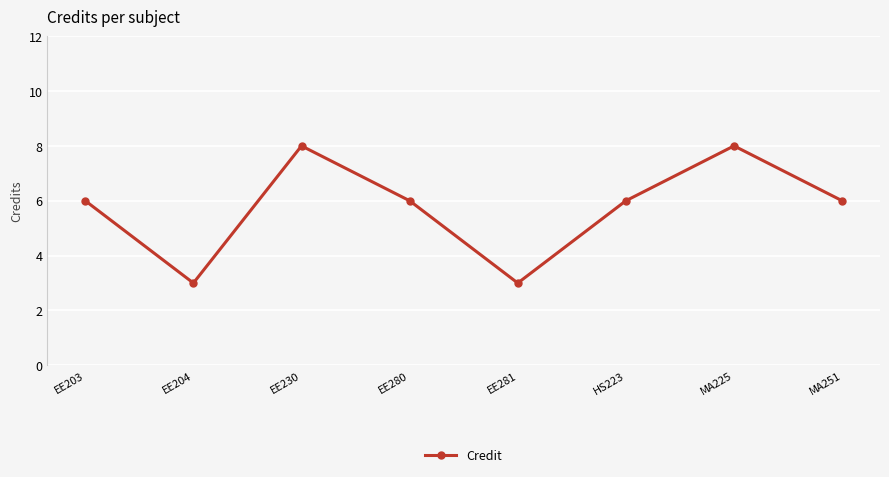

How many distinct data groups are displayed?

1